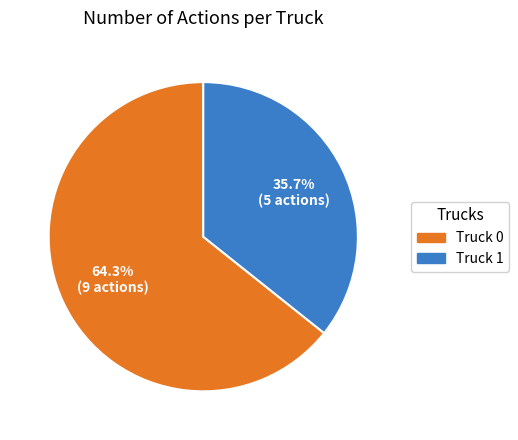

True or false: Truck 1 accounts for 36% of the total.

True